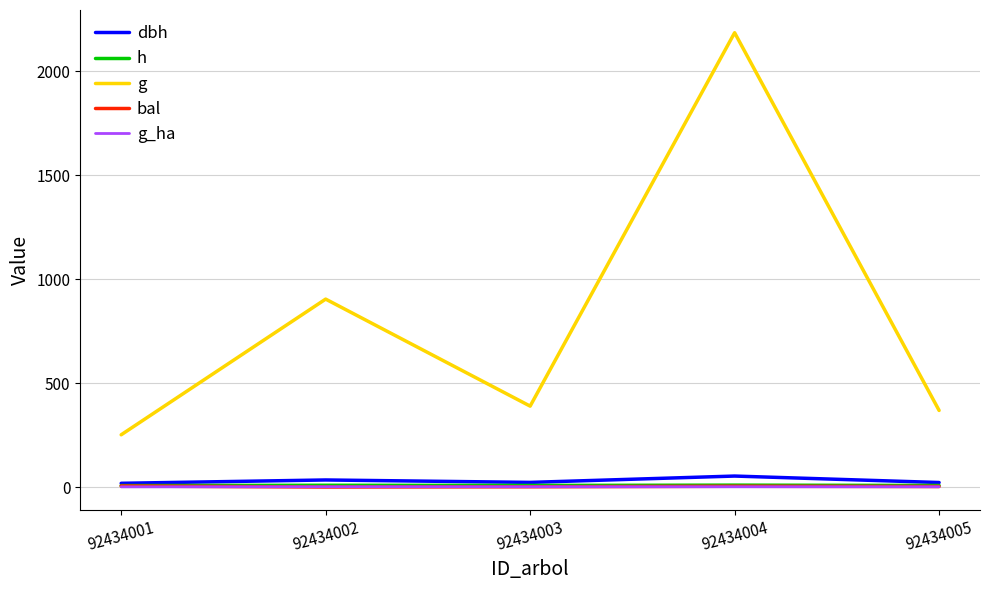

At which label is g closest to 1218?

92434002